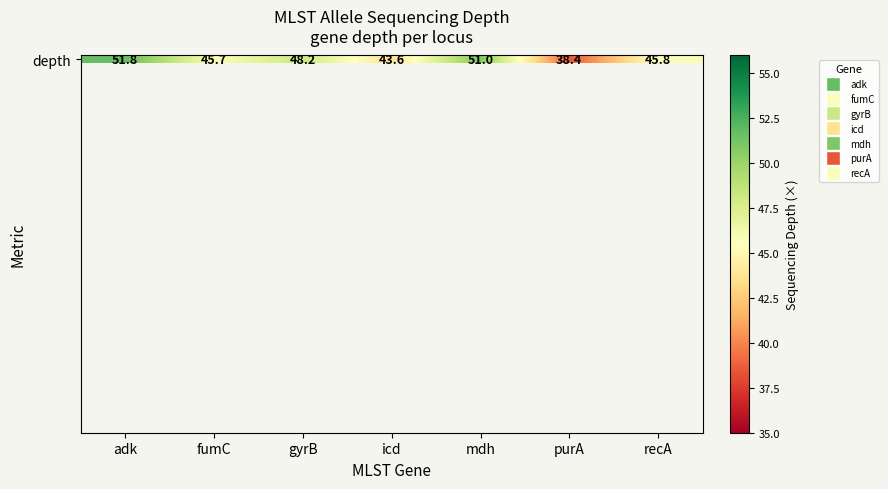

How many values are below 45?

2